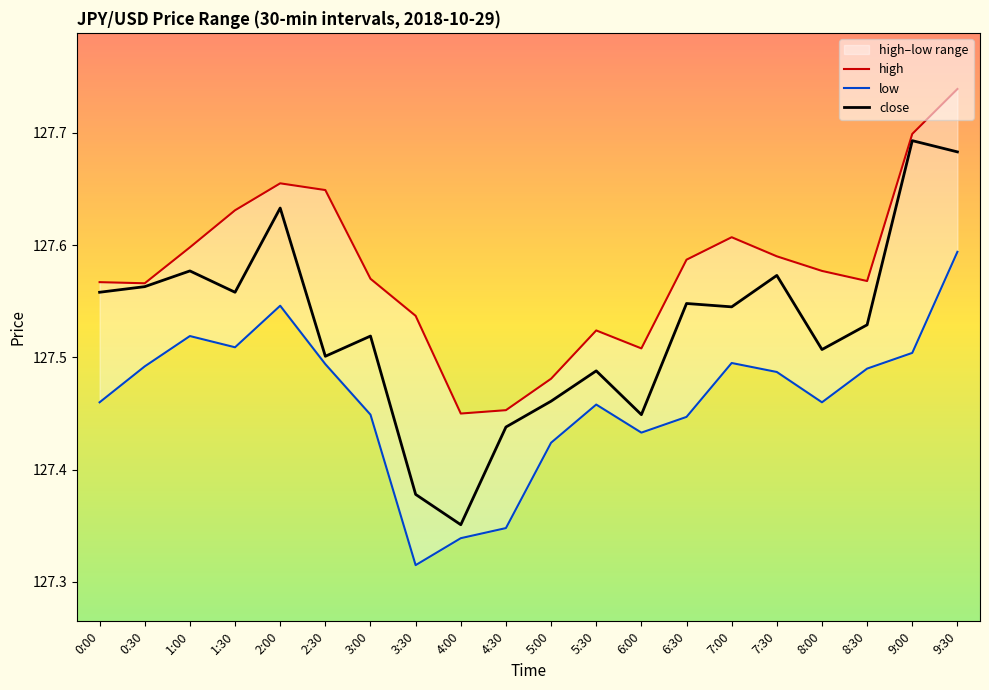

What is the value of the high point at the 2nd from the left?

127.6